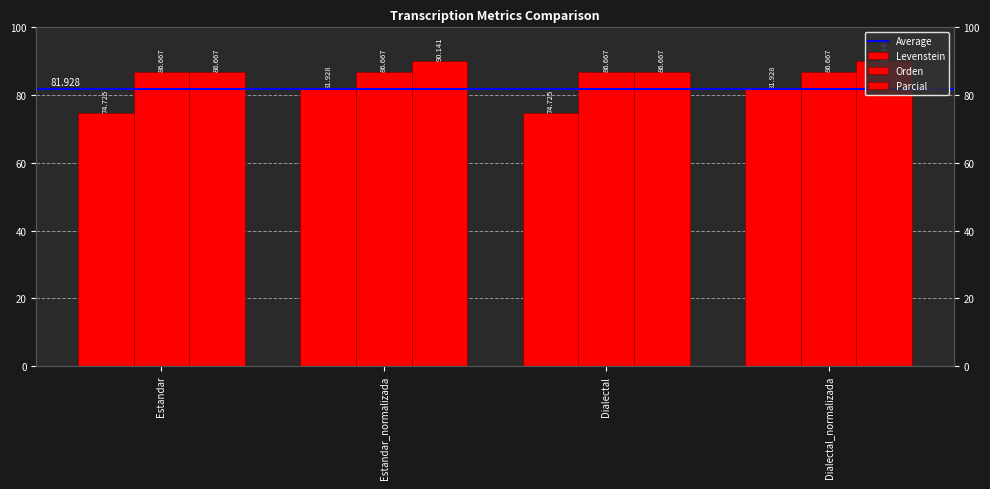

What is the label of the 1st bar from the left?

Estandar